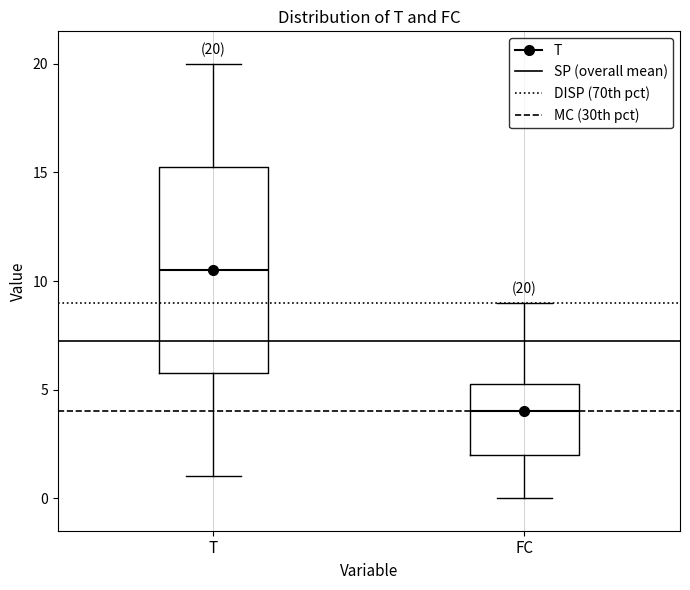

Which box has the lowest median line?

FC